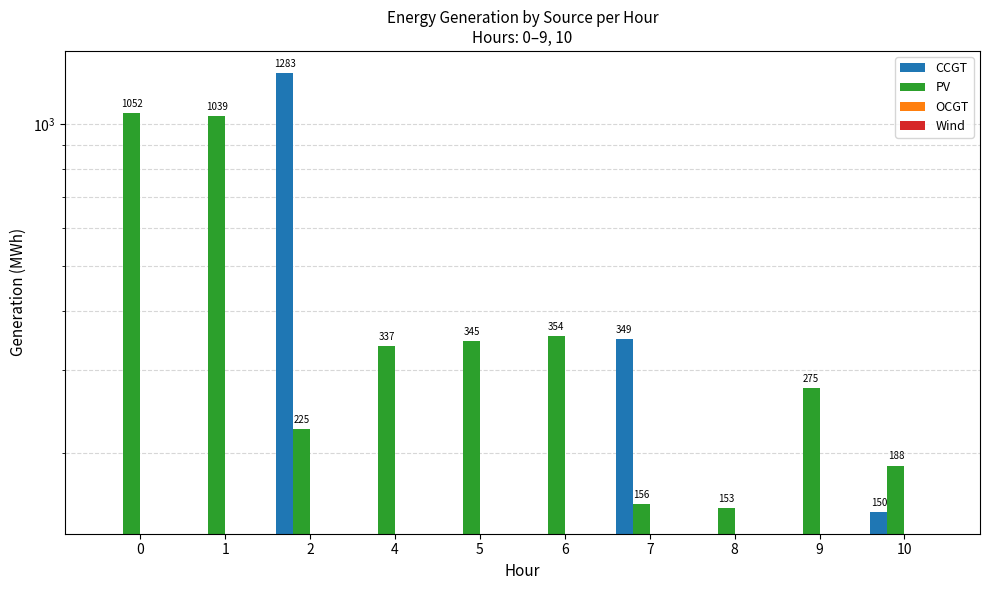

How many groups of bars are there?

10